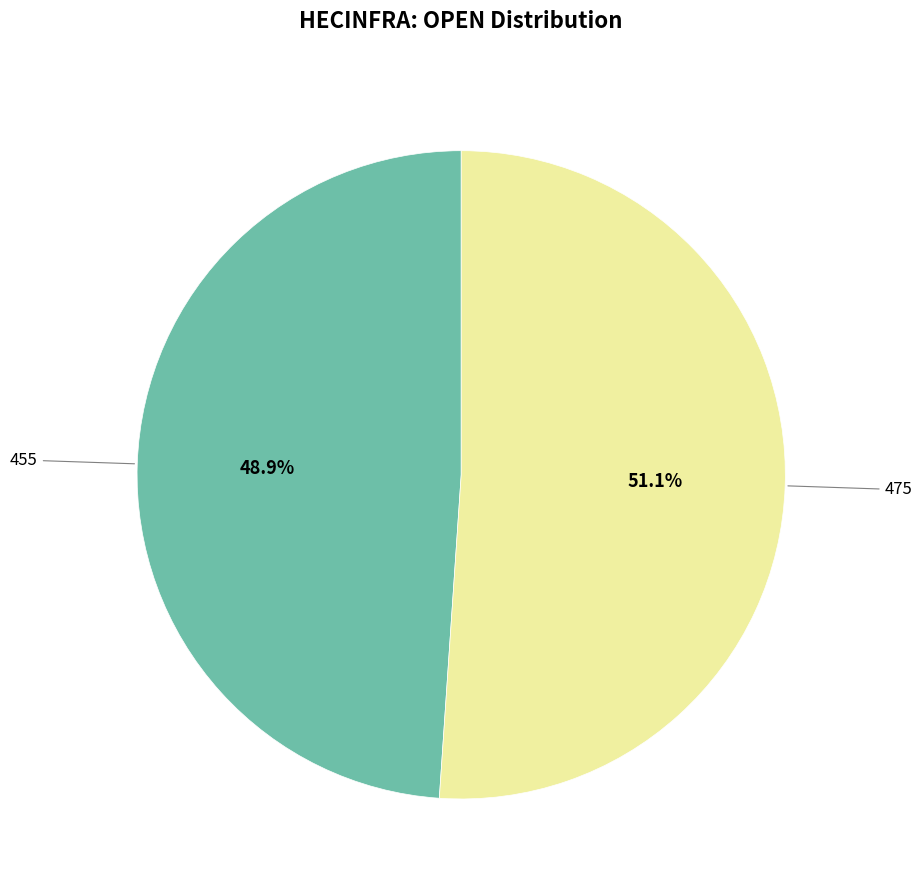

How many segments does this pie chart have?

2